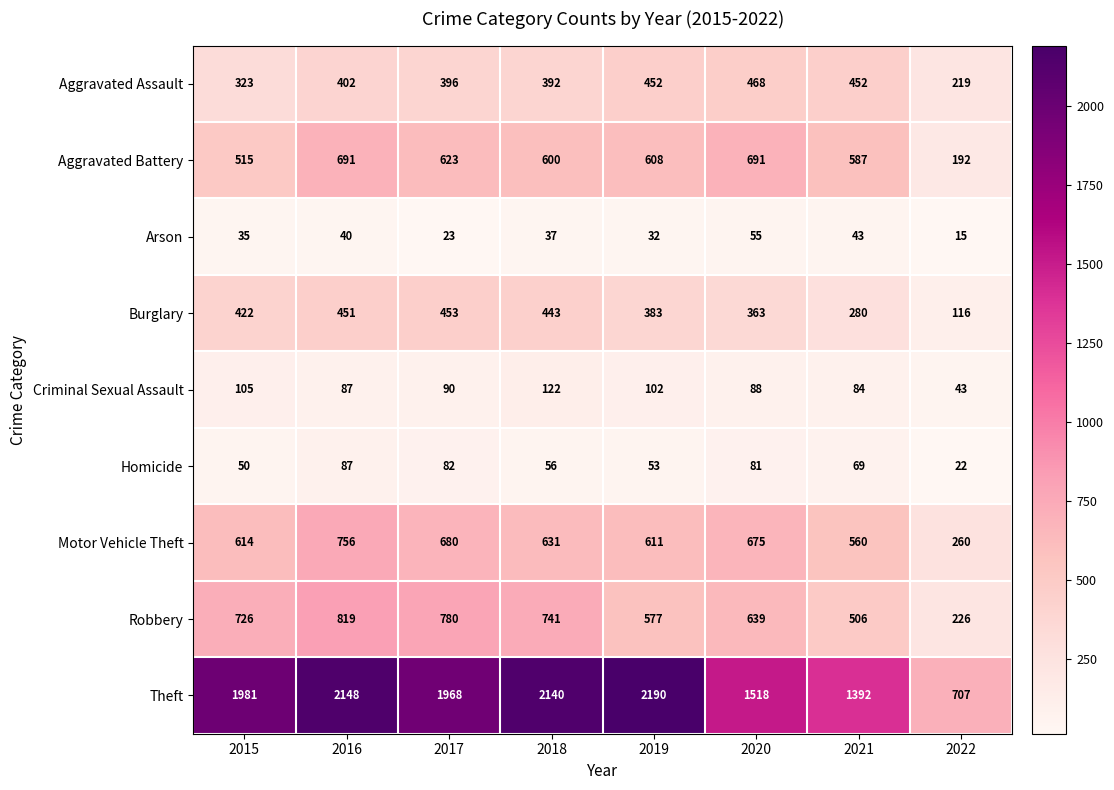

At which label does Motor Vehicle Theft first exceed 631?

2016